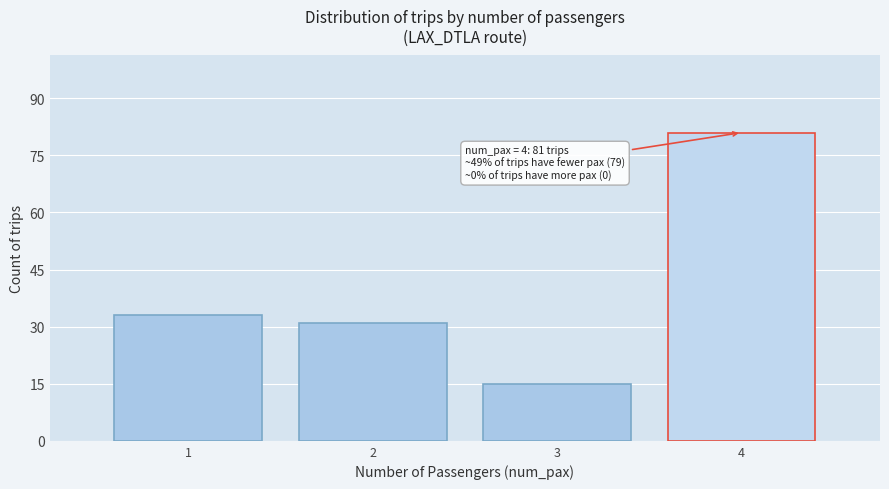

Reading left to right, extract all data points from this chart.

1=33	2=31	3=15	4=81